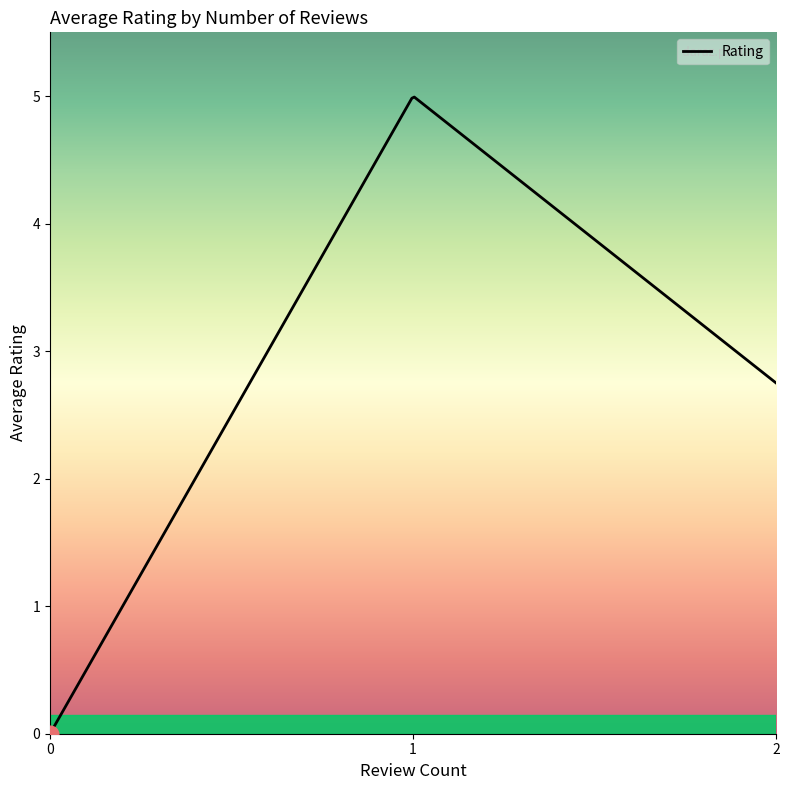

What is the difference between the second highest and second lowest values?

4.9